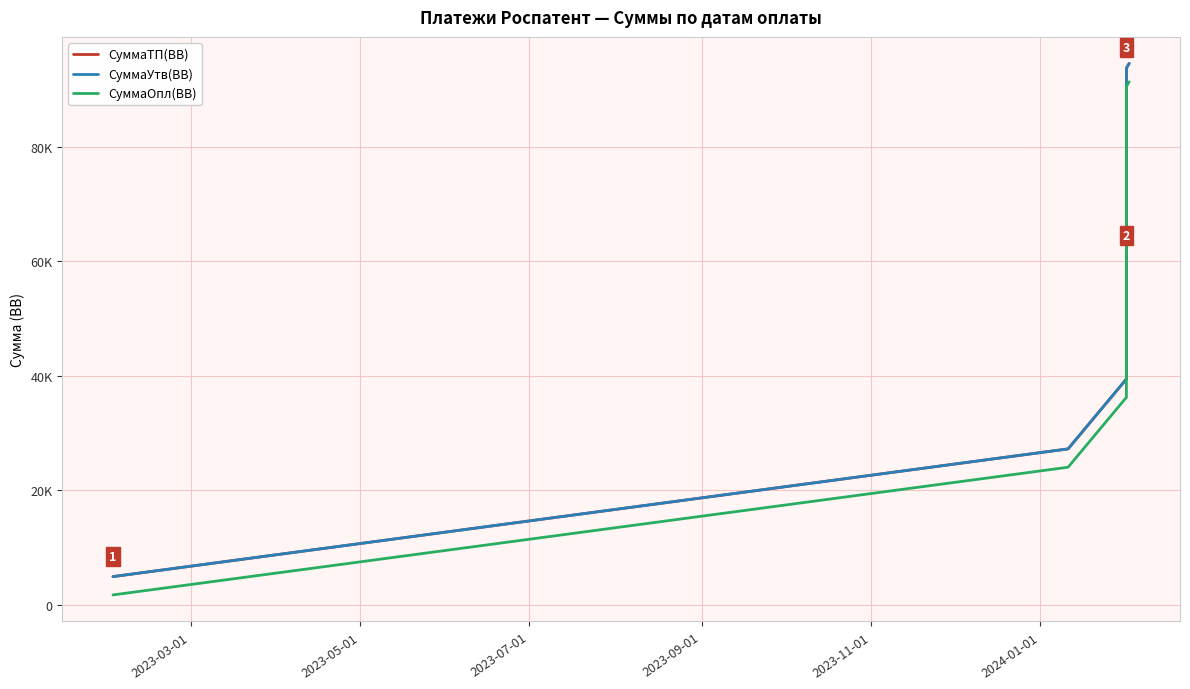

How many lines are shown in the chart?

3